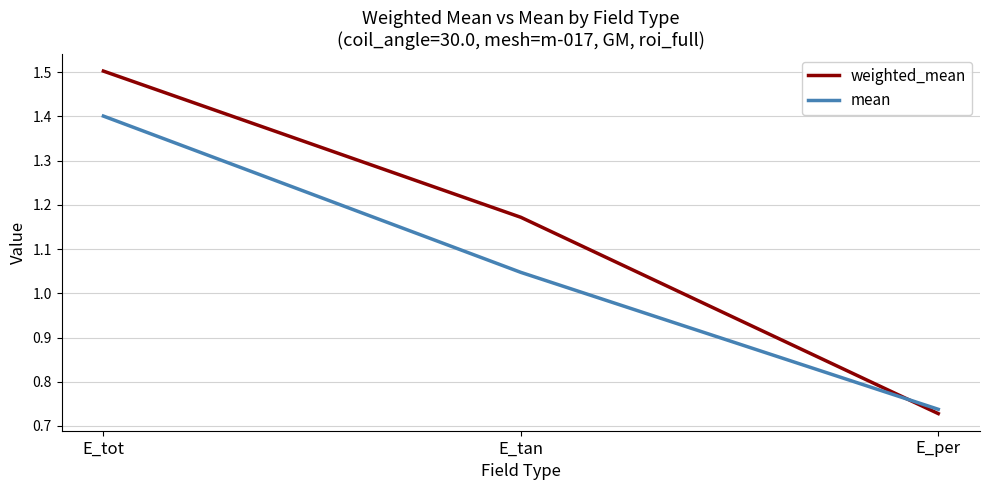

At which category is the sum across all series the highest?

E_tot